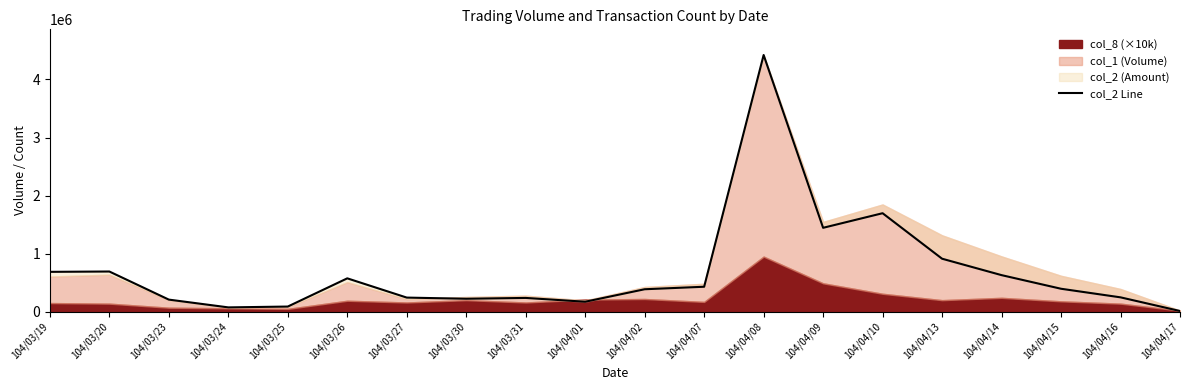

The value at 104/03/26 is 575530. True or false?

True